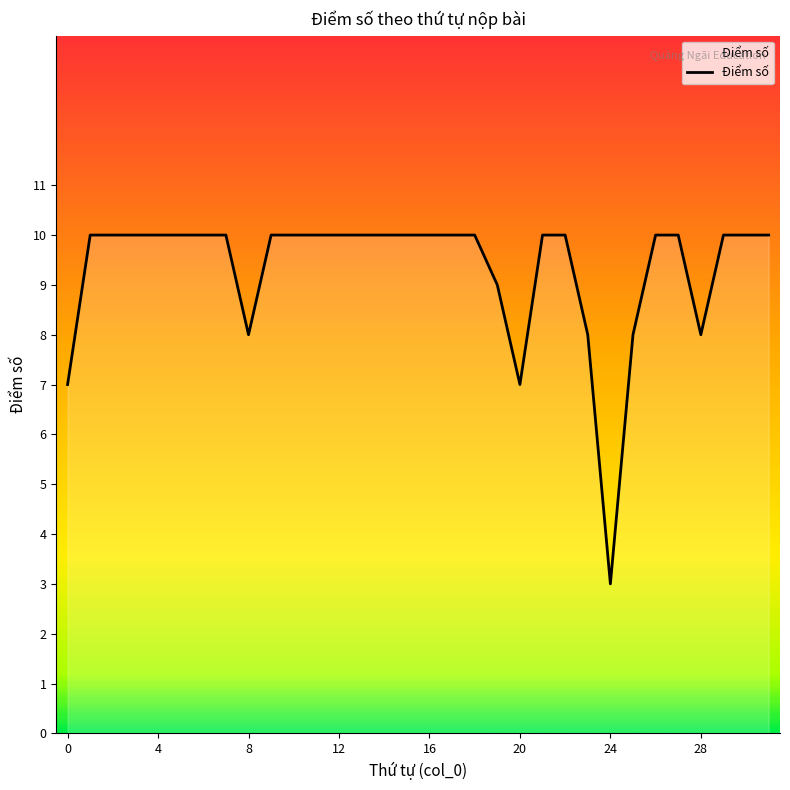

What is the smallest value displayed?

3